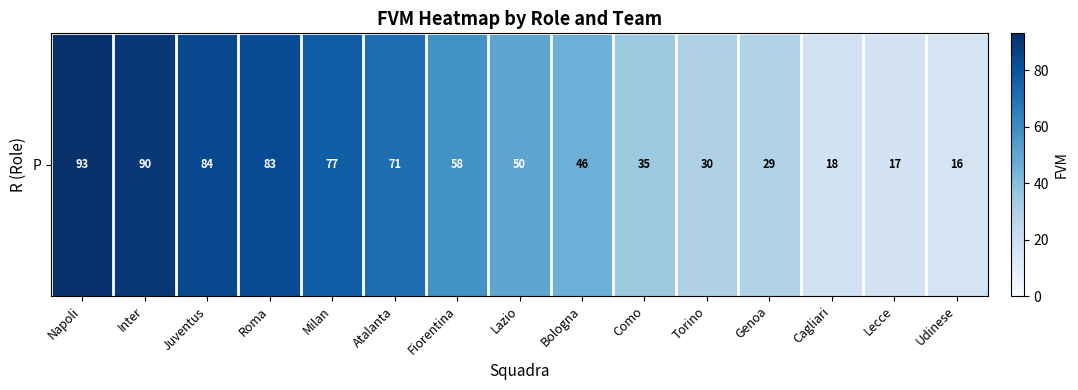

At which label does the data first exceed 50?

Napoli